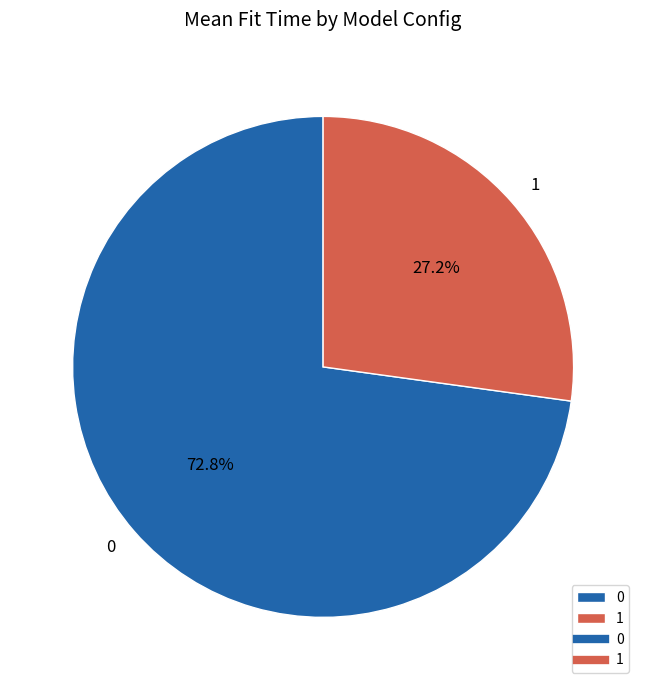

What percentage do 1 and 0 together represent?

100.0%